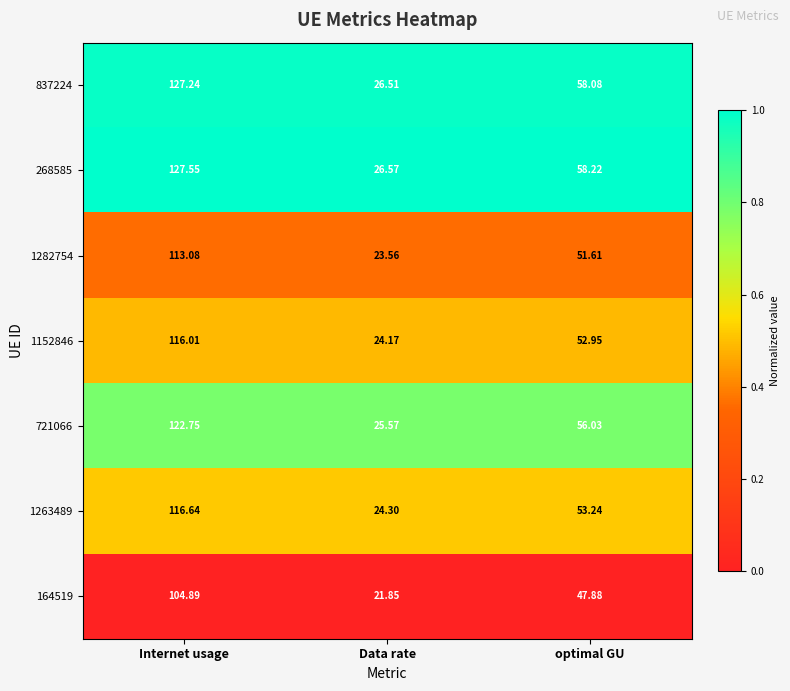

At which category is the sum across all series the highest?

Internet usage